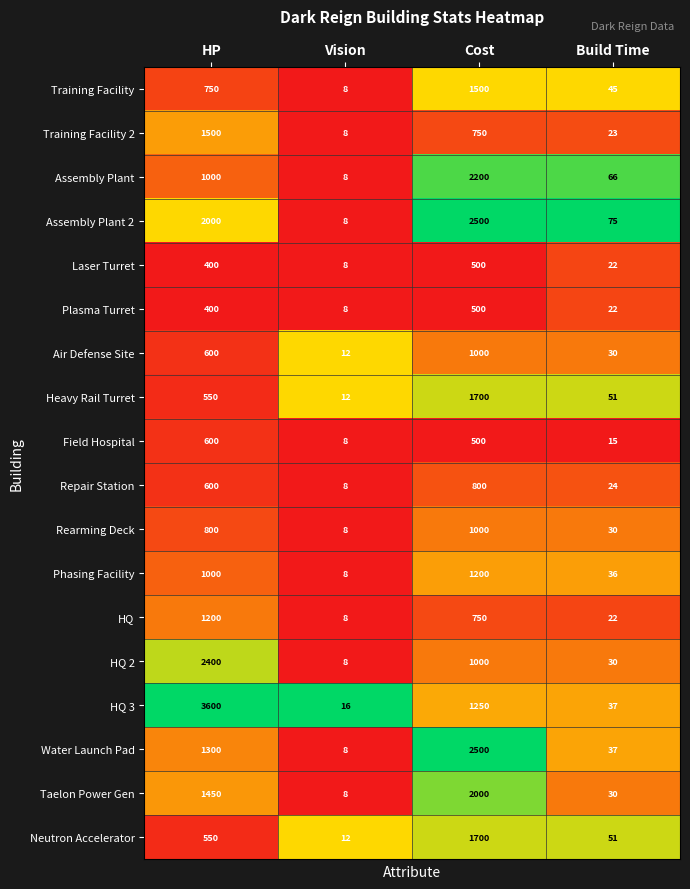

Rank the categories by HQ 2 value from highest to lowest.

HP, Cost, Build Time, Vision